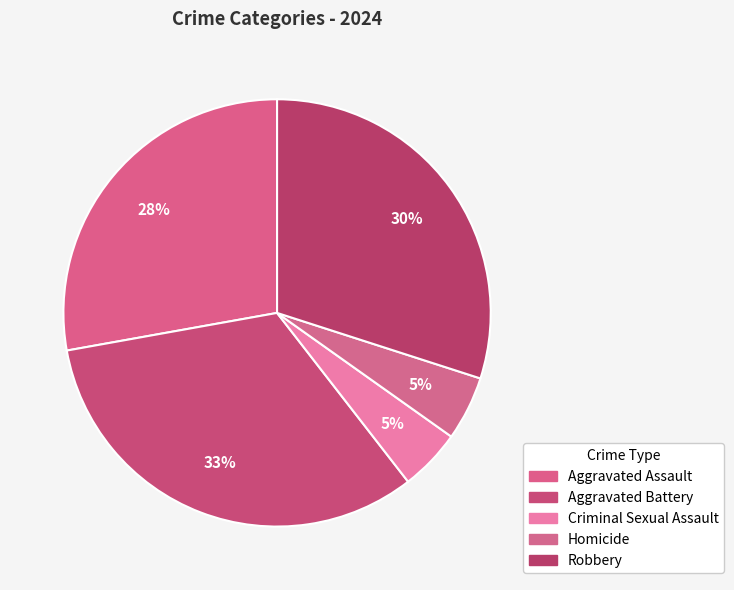

Count the number of slices in the pie.

5